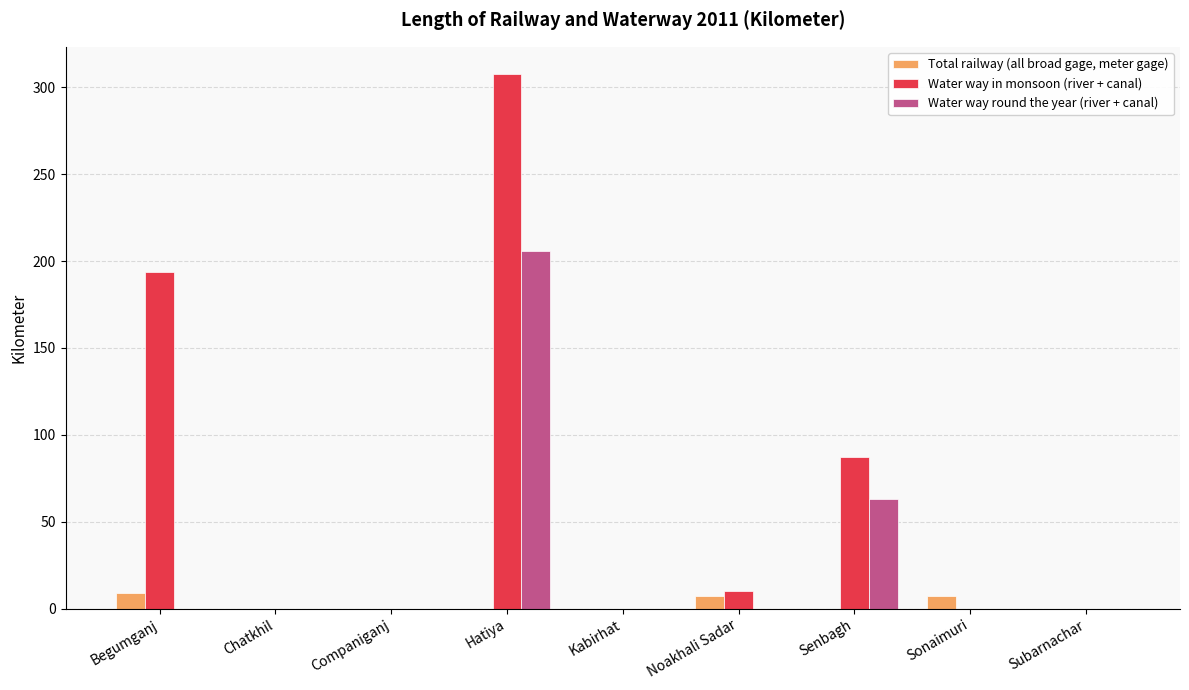

Which series has the largest range (max minus min)?

Water way in monsoon (river + canal)